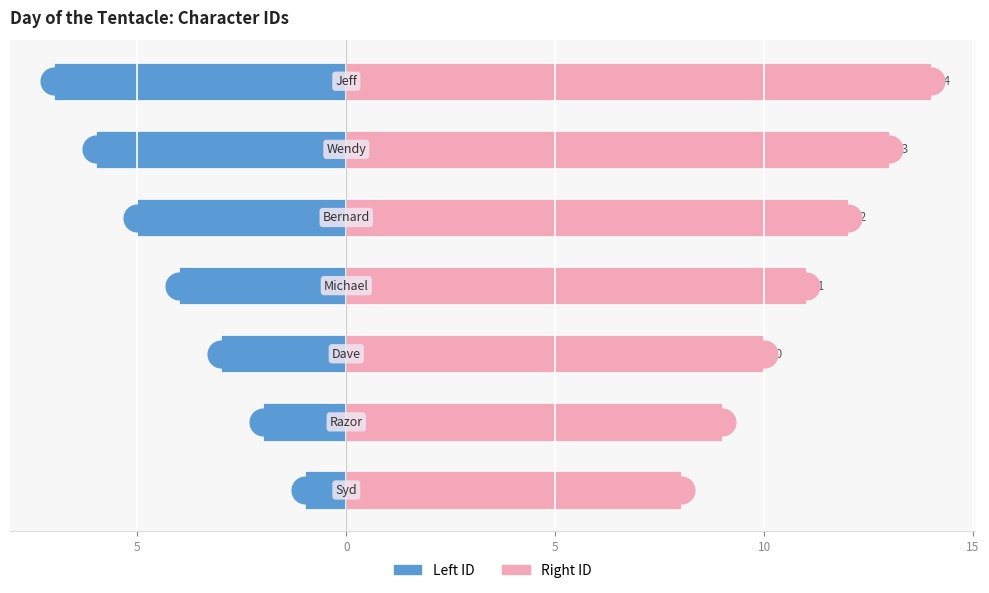

Reading left to right, what are all the values shown in this chart?

Left ID: -1	-2	-3	-4	-5	-6	-7
Right ID: 8	9	10	11	12	13	14